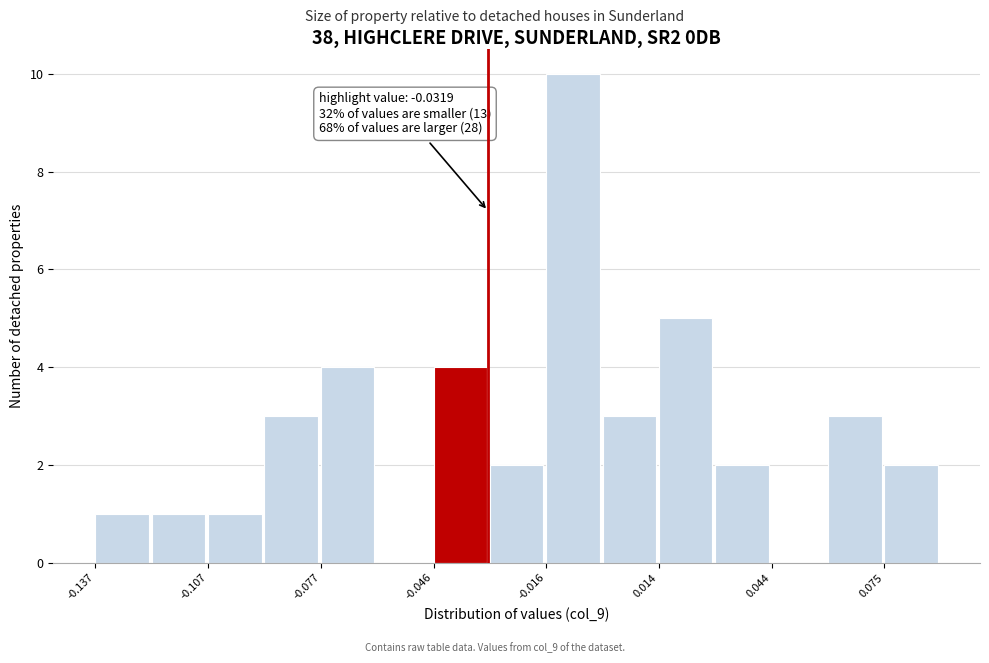

Around what value on the x-axis is the tallest bar? Give the approximate position of its centre, as read against the axis.

-0.010